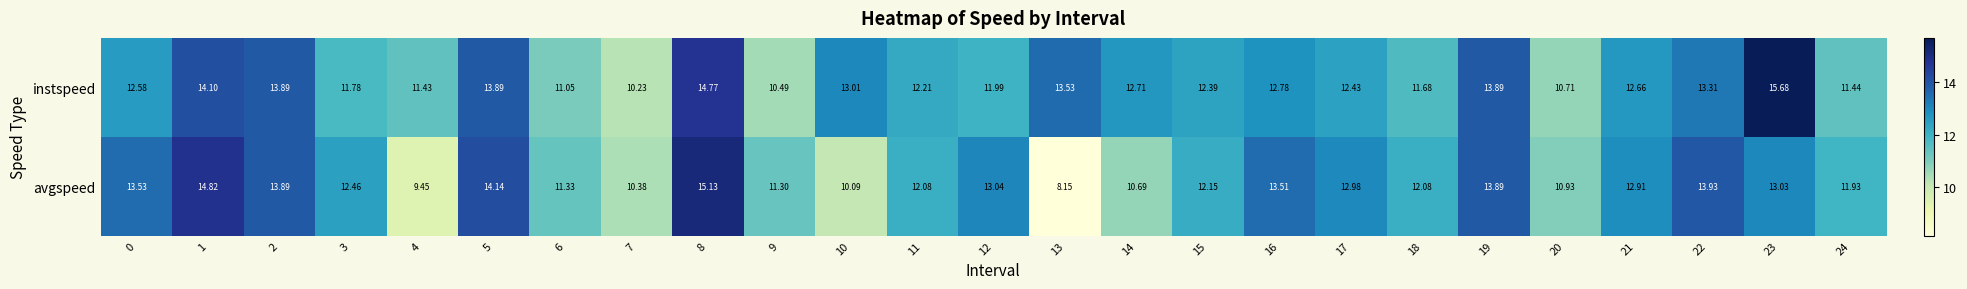

Which category has the highest value across all series?

23